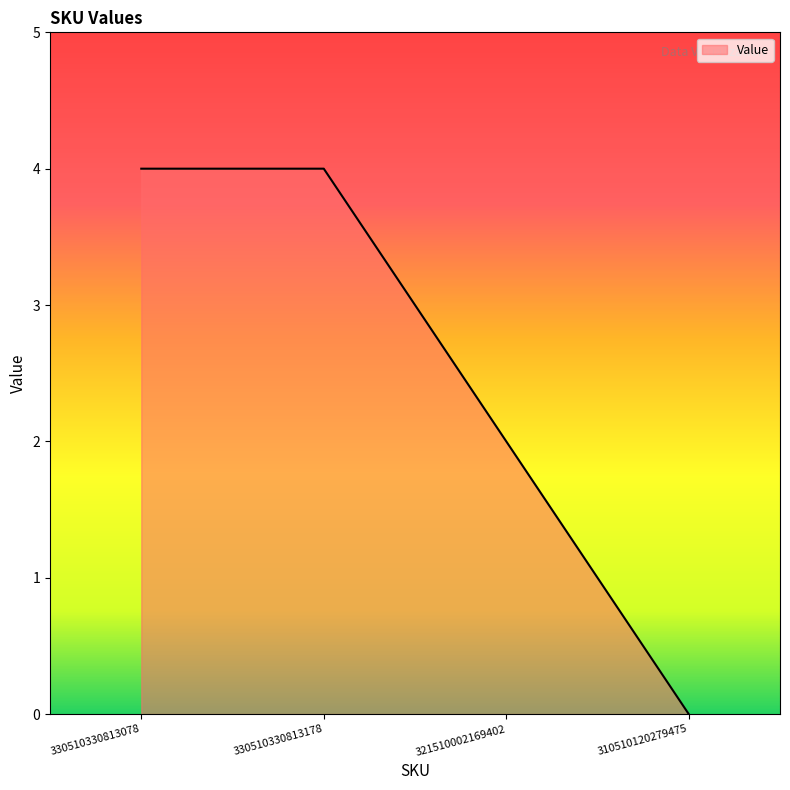

What position from the left is 321510002169402?

3